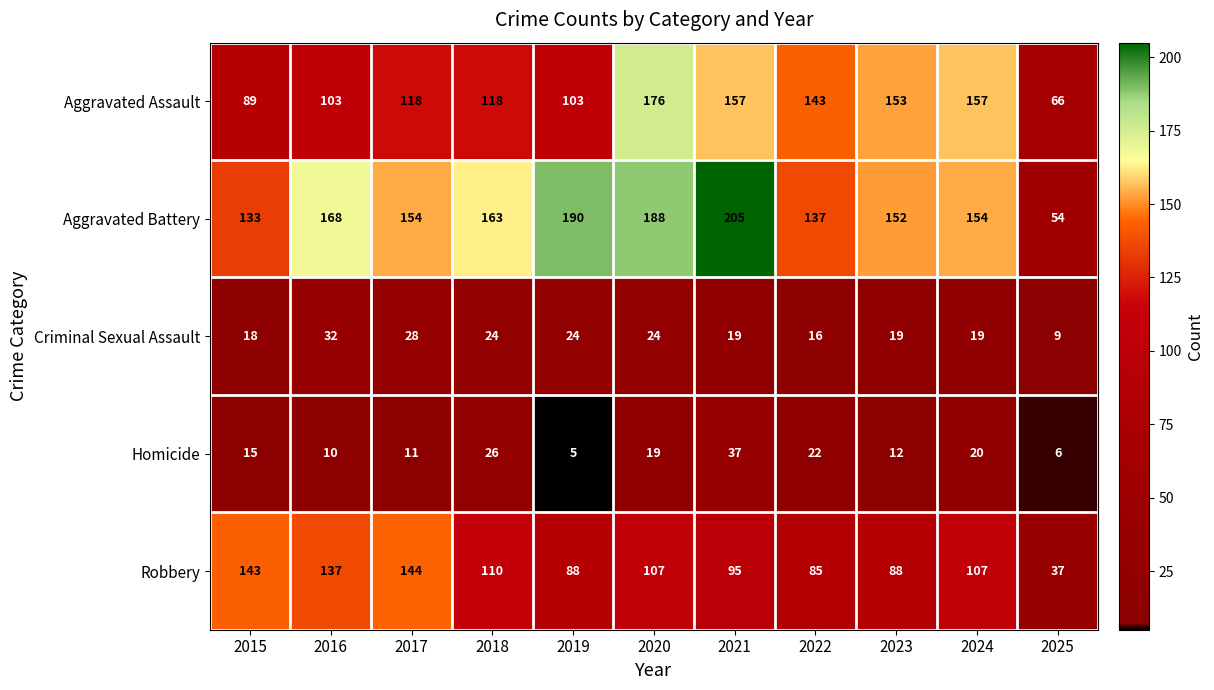

Read the Homicide value at 2023.

12